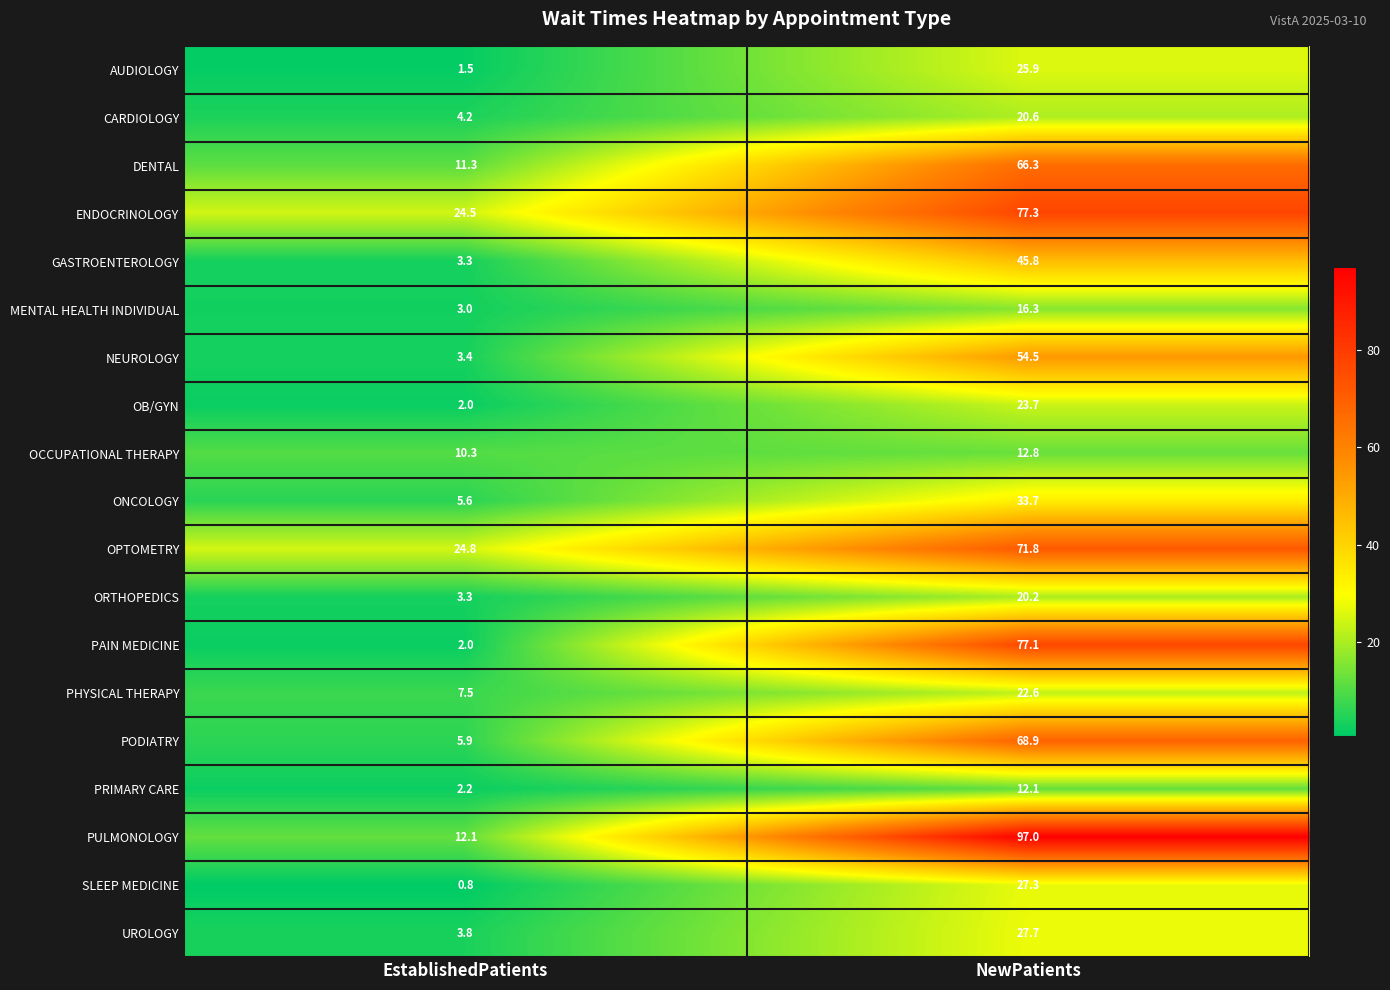

Where does the UROLOGY series first go above 27?

NewPatients